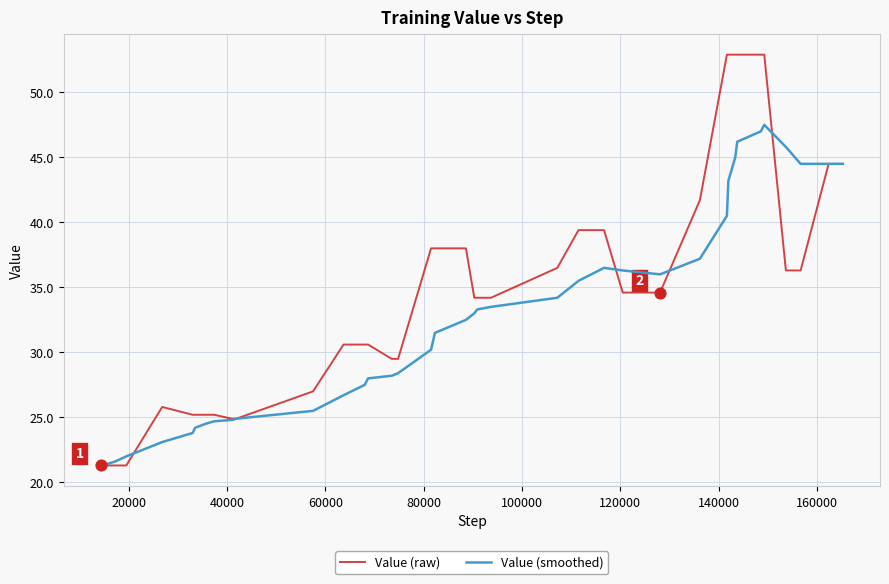

Which series has the largest total across all categories?

Value (raw)